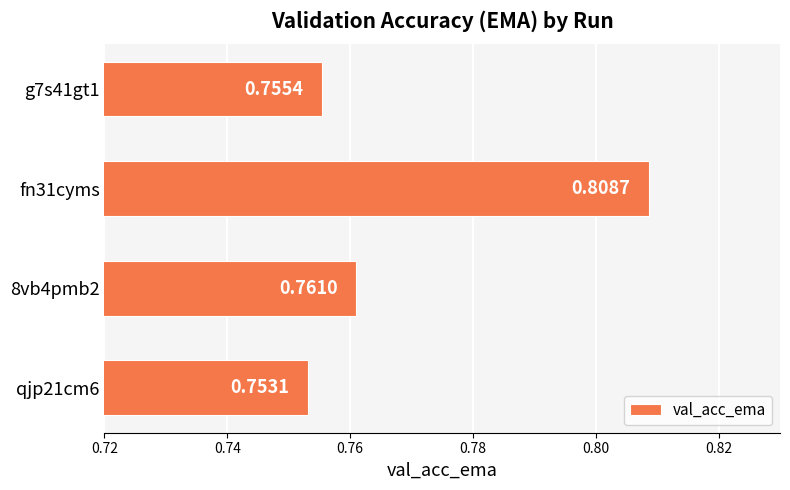

Are the bars grouped side by side (vs. stacked)?

No